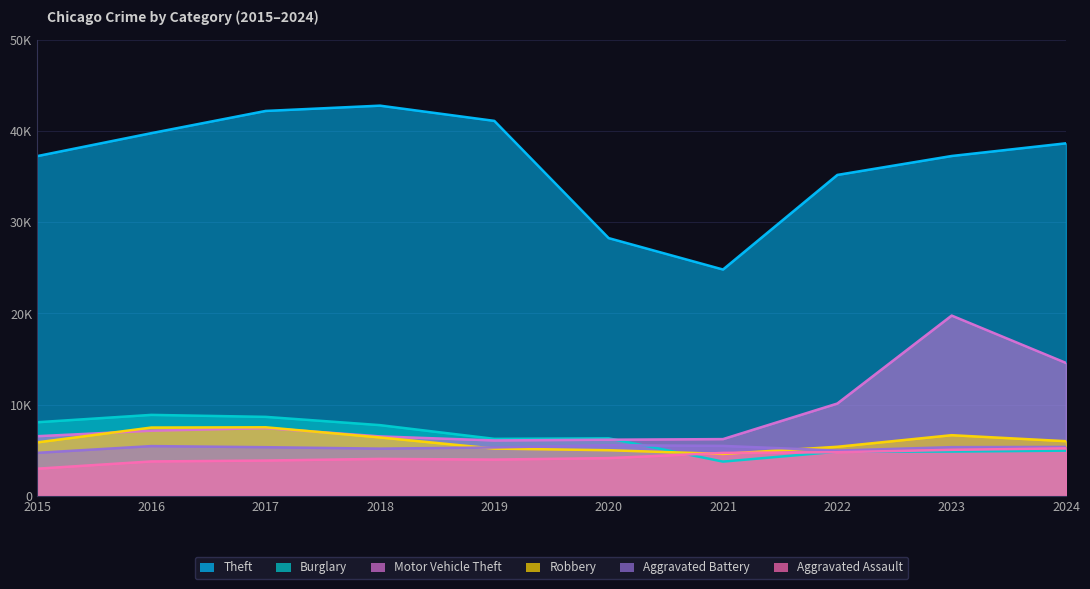

What is the smallest value displayed?

2984